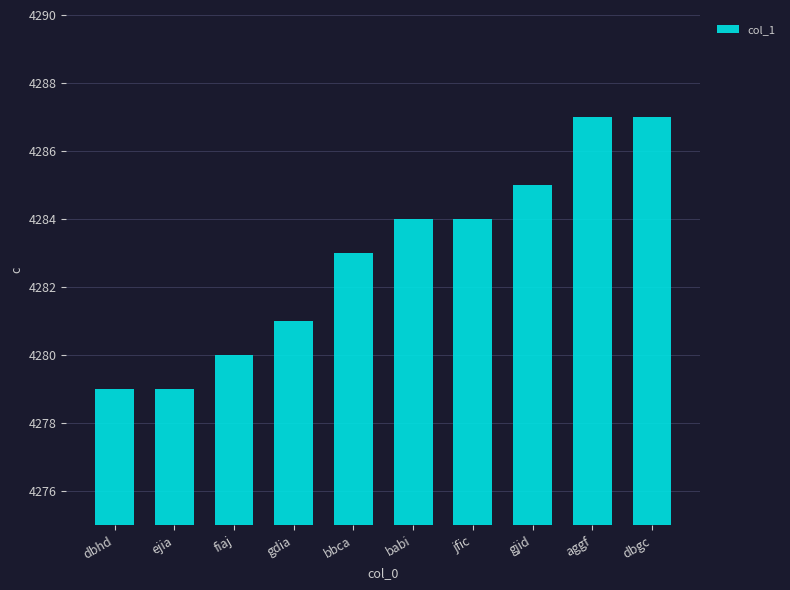

Approximately how many times larger is the value at babi compared to aggf?

1.0